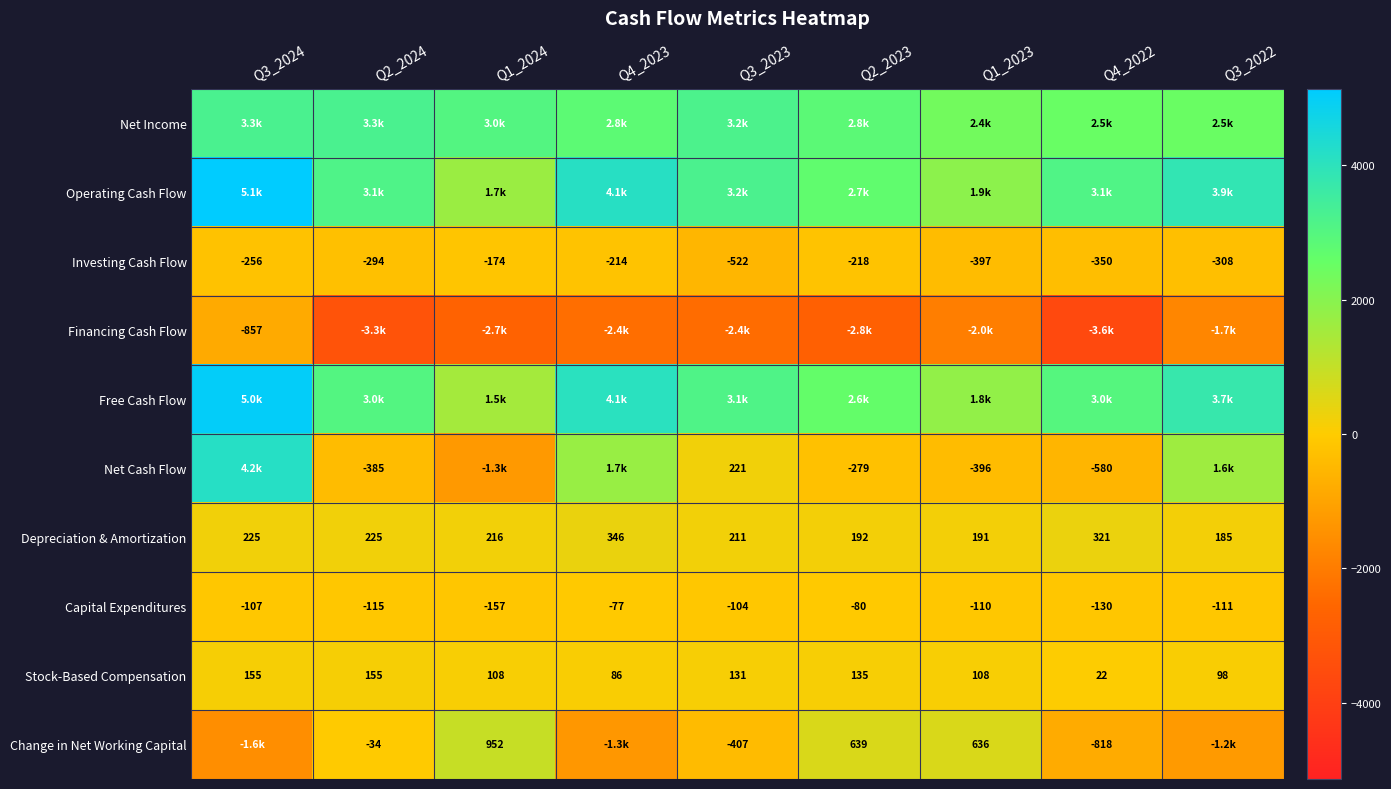

The value of Depreciation & Amortization at Q3_2024 is 135. True or false?

False